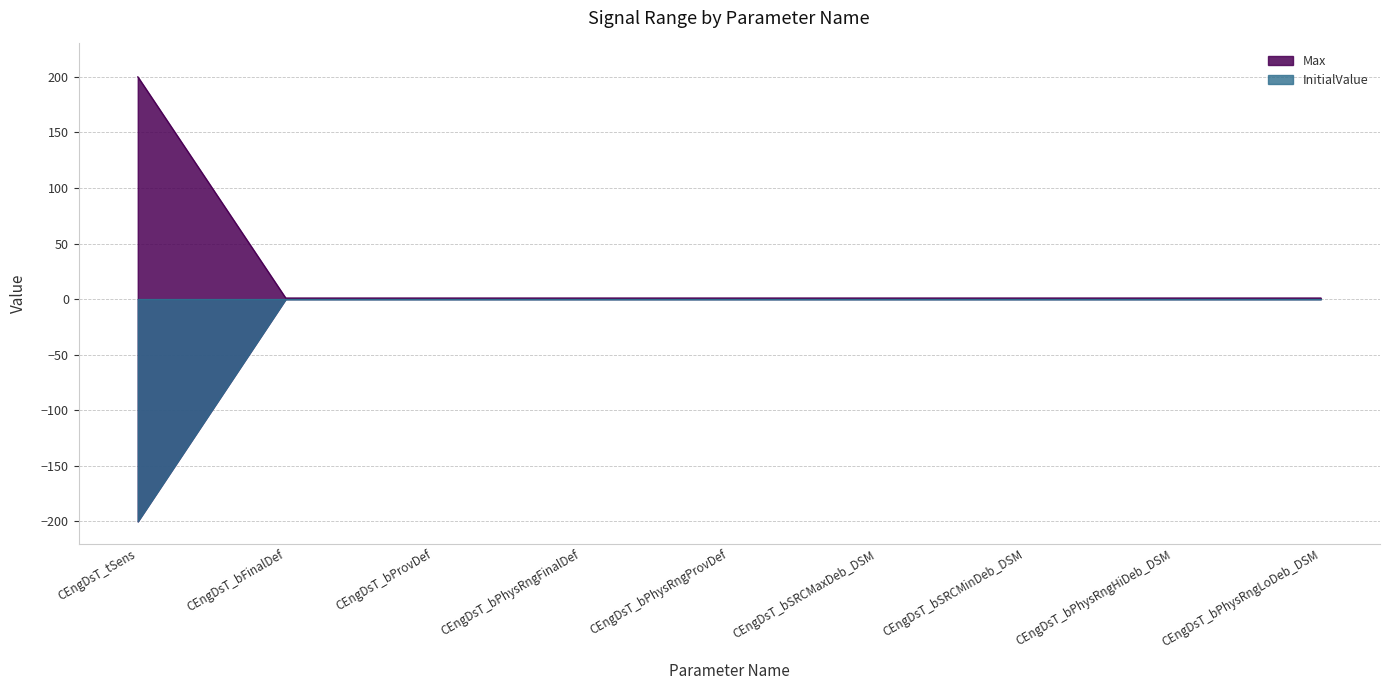

Rank the categories by value from highest to lowest.

CEngDsT_tSens, CEngDsT_bFinalDef, CEngDsT_bProvDef, CEngDsT_bPhysRngFinalDef, CEngDsT_bPhysRngProvDef, CEngDsT_bSRCMaxDeb_DSM, CEngDsT_bSRCMinDeb_DSM, CEngDsT_bPhysRngHiDeb_DSM, CEngDsT_bPhysRngLoDeb_DSM